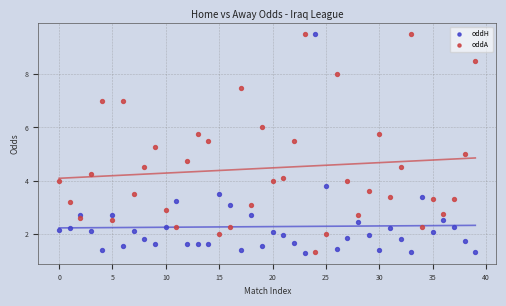

Across all data points, what is the range of Y values (max minus min)?

8.2